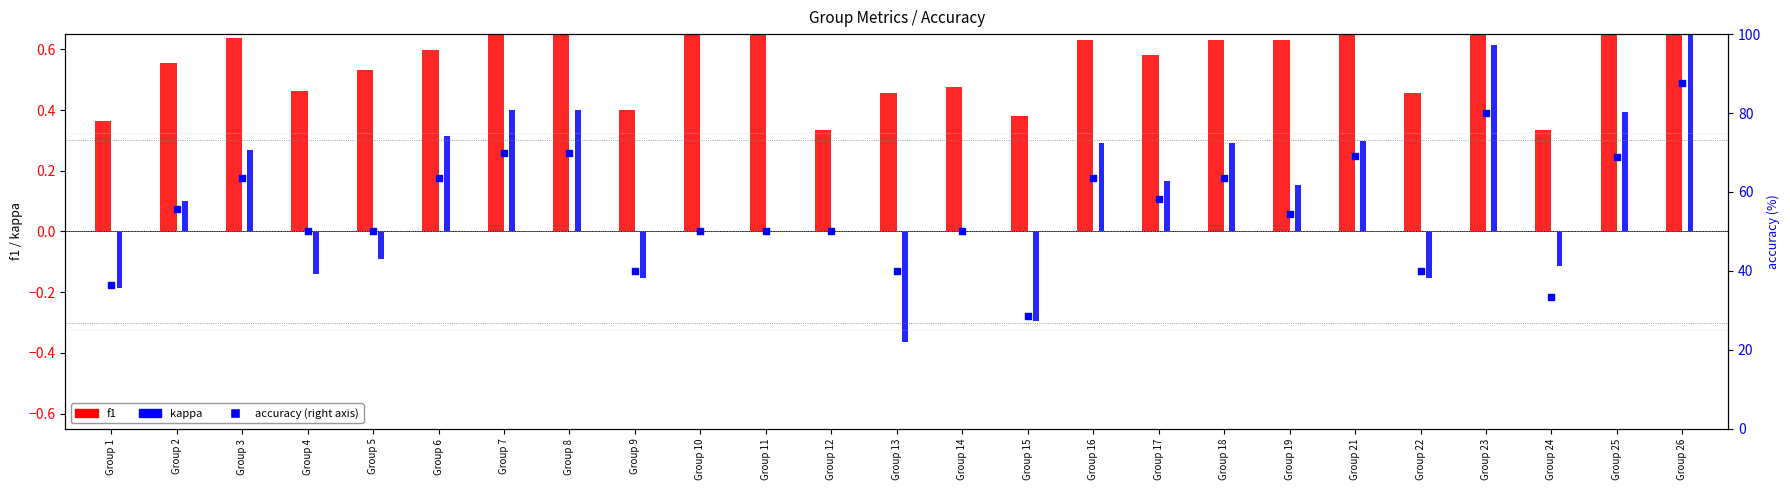

What is the total value across all series at Group 22?

40.3